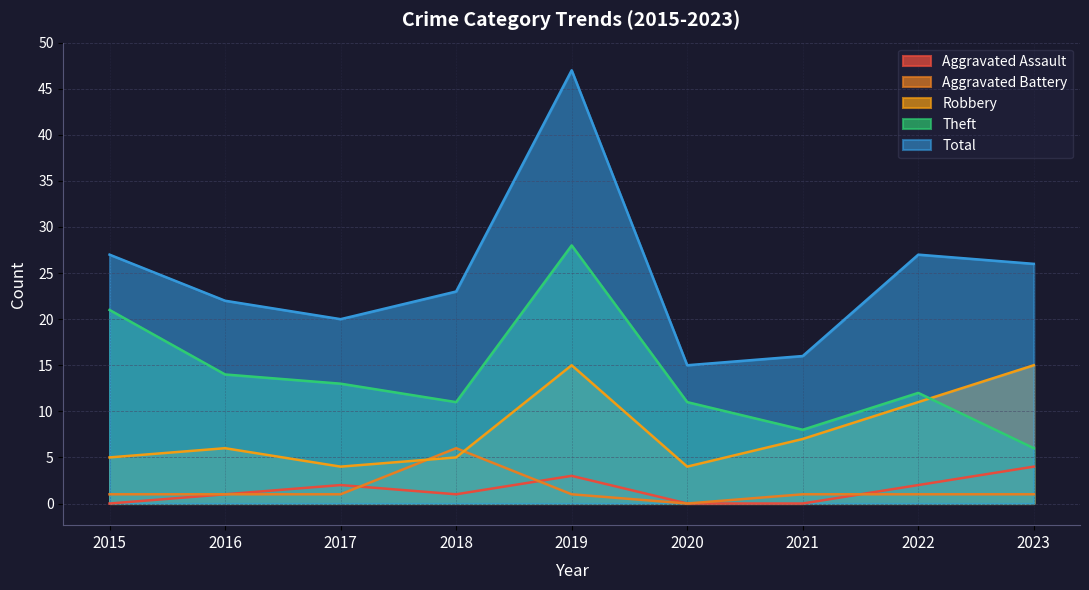

How many data points in Robbery are above 6?

4